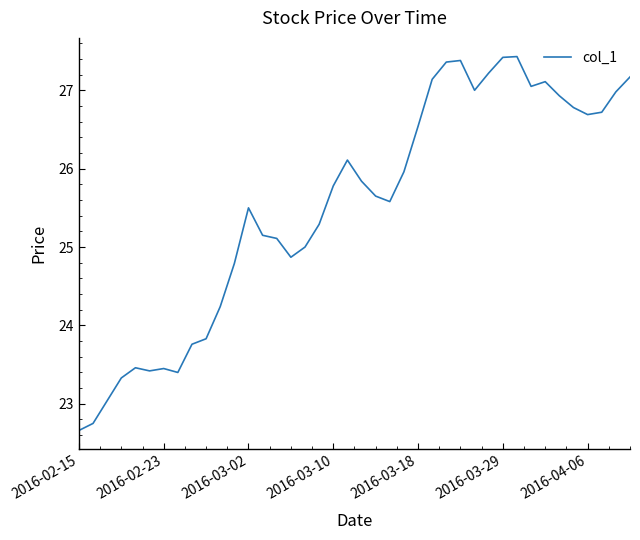

Does the chart display data point markers on the line(s)?

No